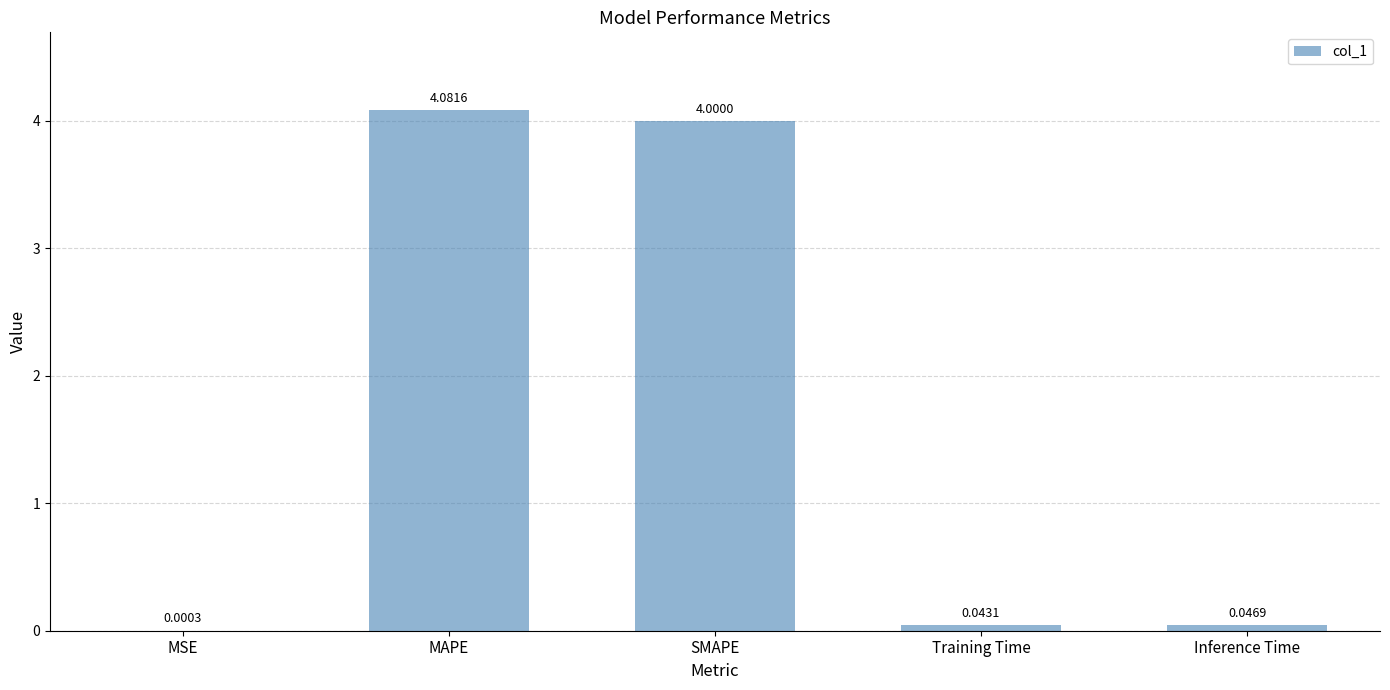

What is the sum of the values at MAPE and Inference Time?

4.1